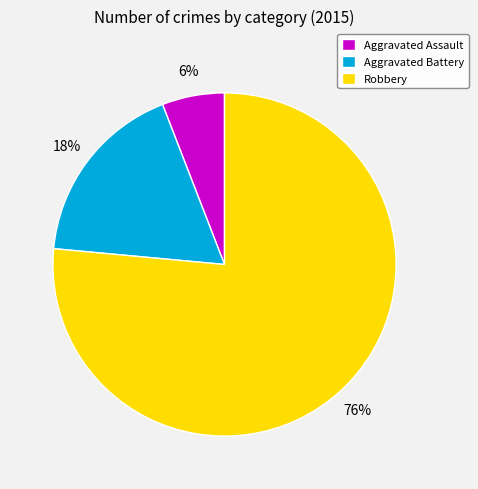

True or false: Robbery accounts for 65% of the total.

False